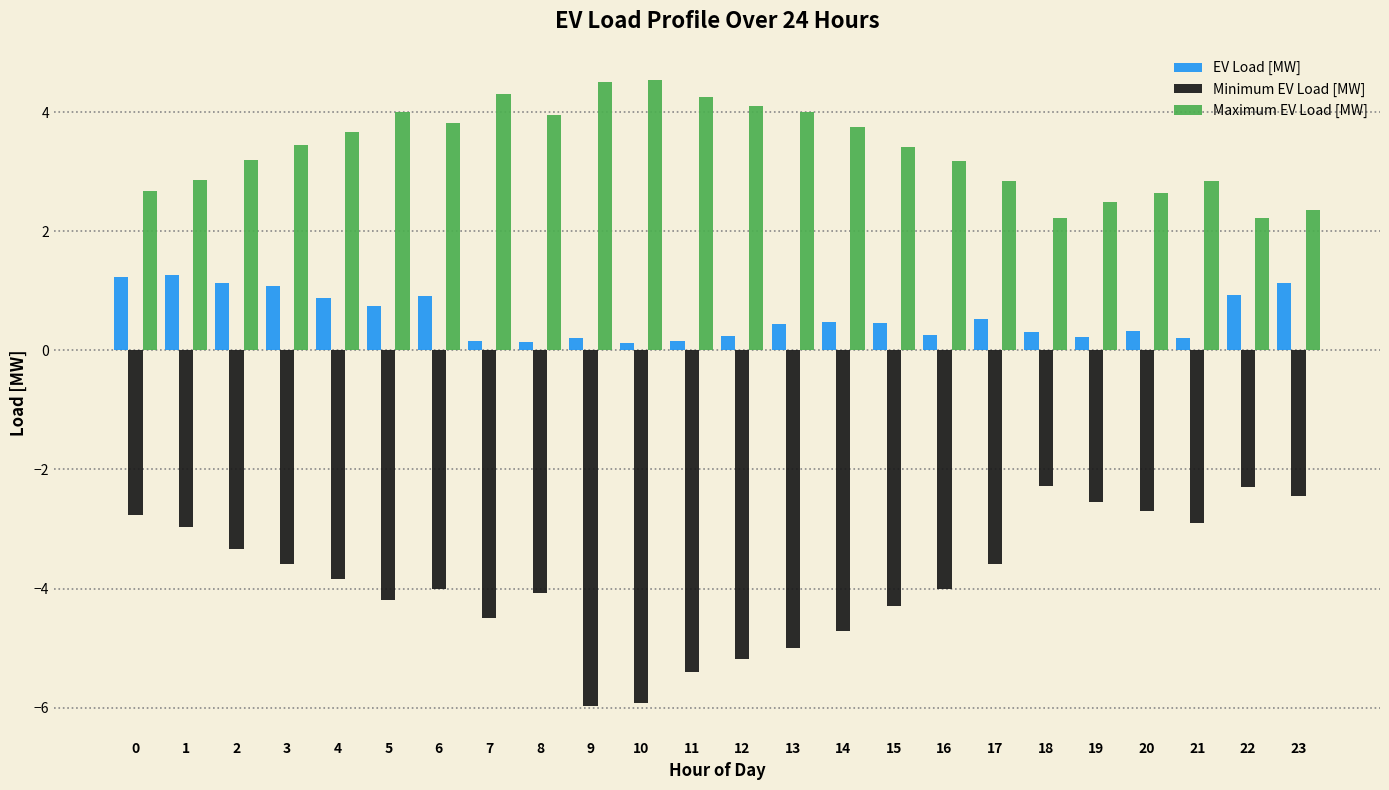

What is the sum of the EV Load [MW] values at 14 and 13?

0.9